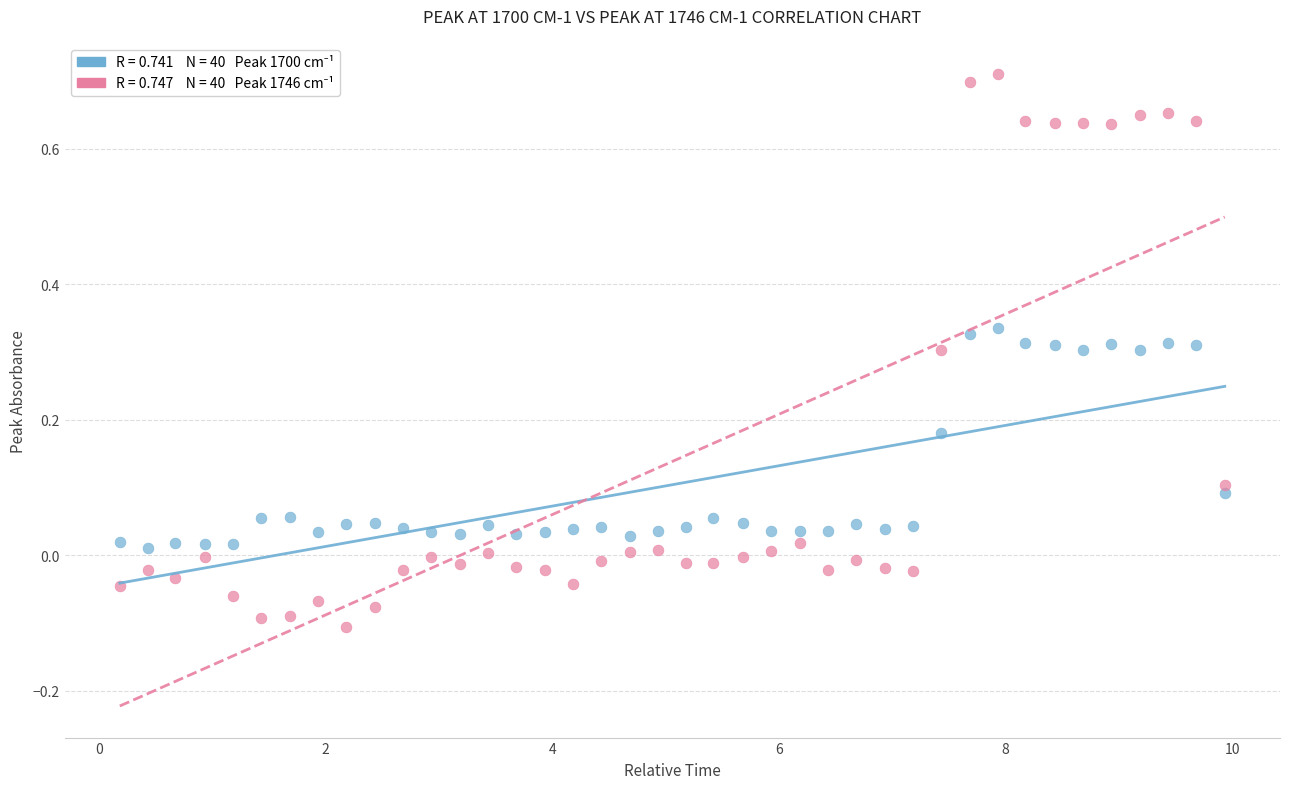

Across all data points, what is the range of Y values (max minus min)?

0.8